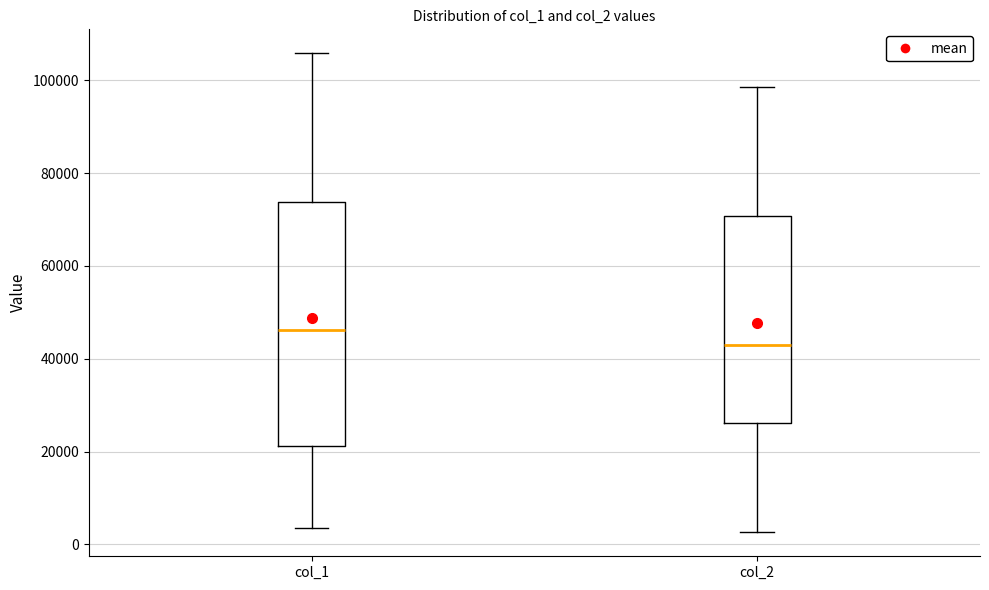

Where does the lower whisker of the box for col_1 end on the y-axis? The values are not printed on the chart, so give them approximately, as read against the axis.

4000